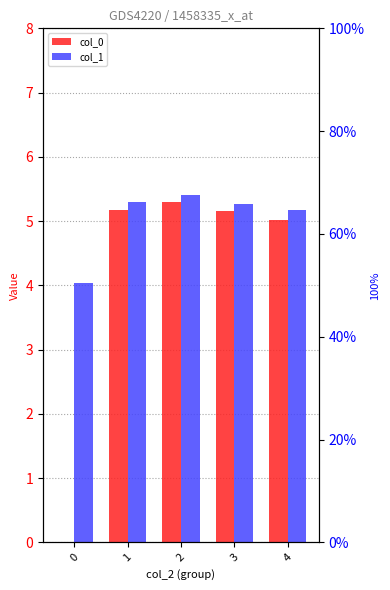

Rank the series at 2 from highest to lowest value.

col_1, col_0